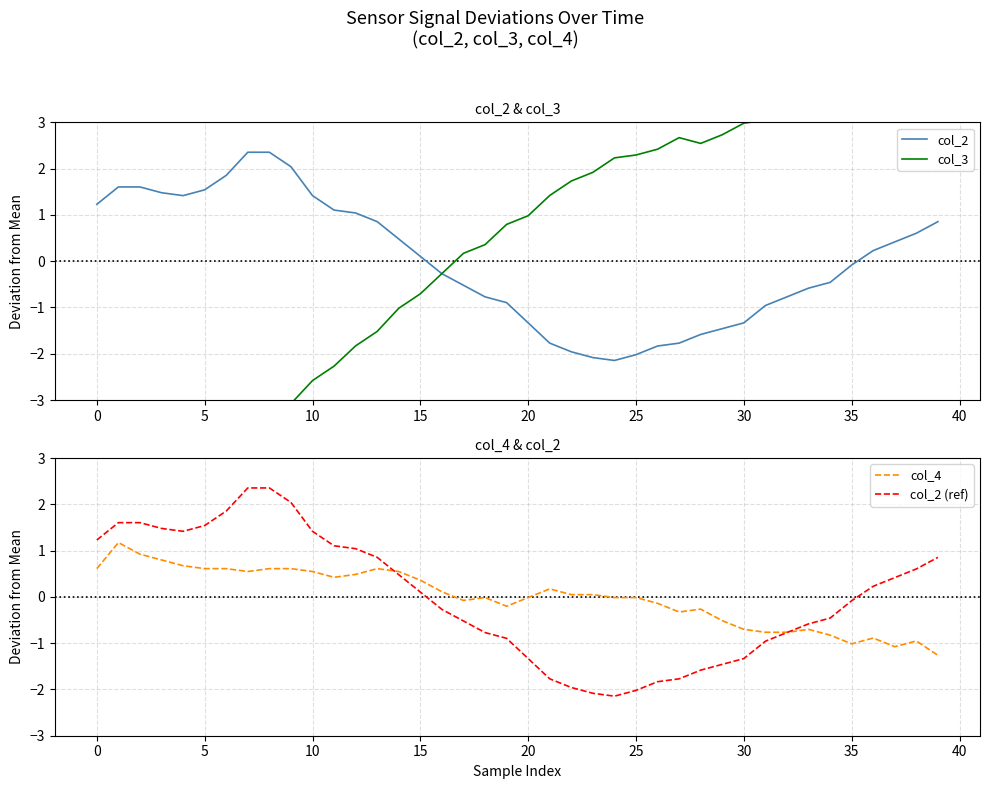

The value of col_2 at 5 is 0.6. True or false?

False